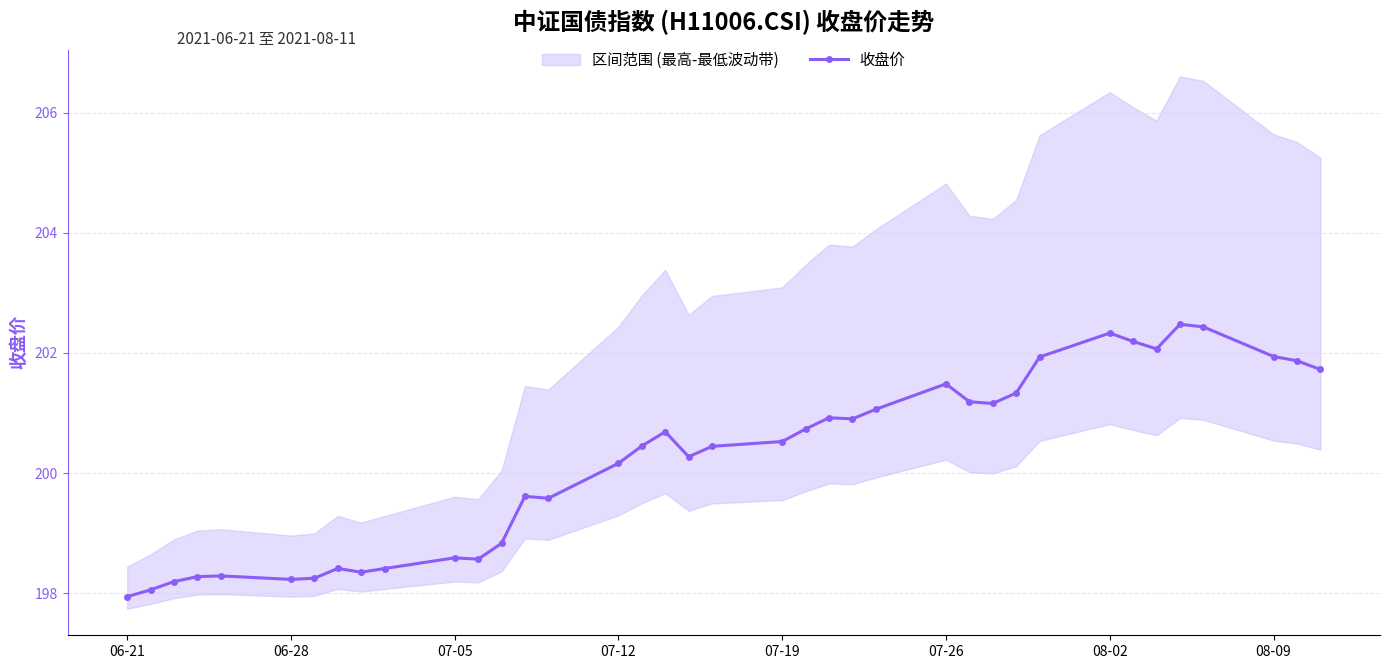

The 收盘价 series shows 200.2 at 07-12. True or false?

True